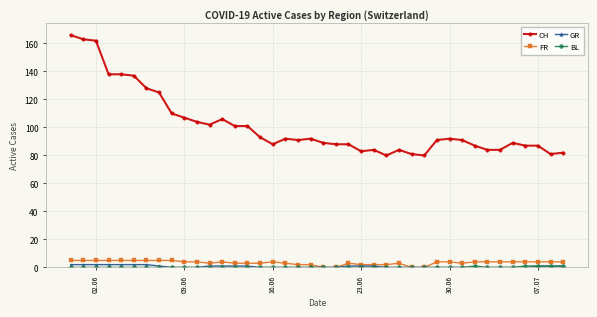

How many categories are shown in the chart?

40